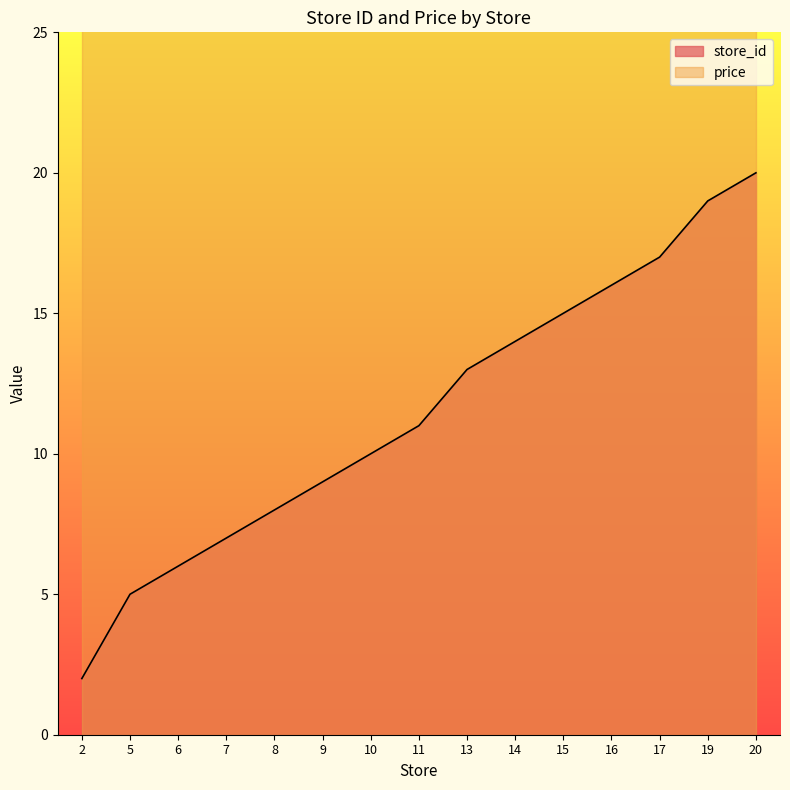

True or false: the data has more than 0 interior local peaks.

False